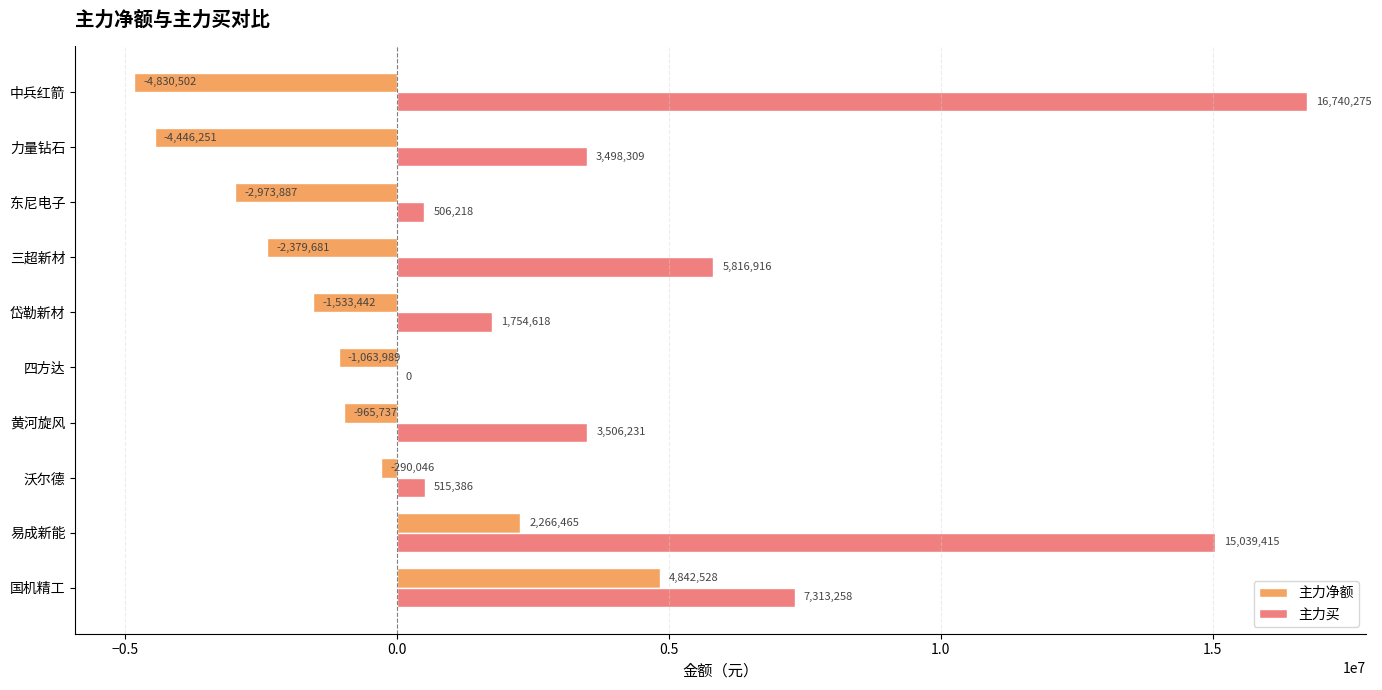

What is the highest value of the 主力净额 series?

4842528